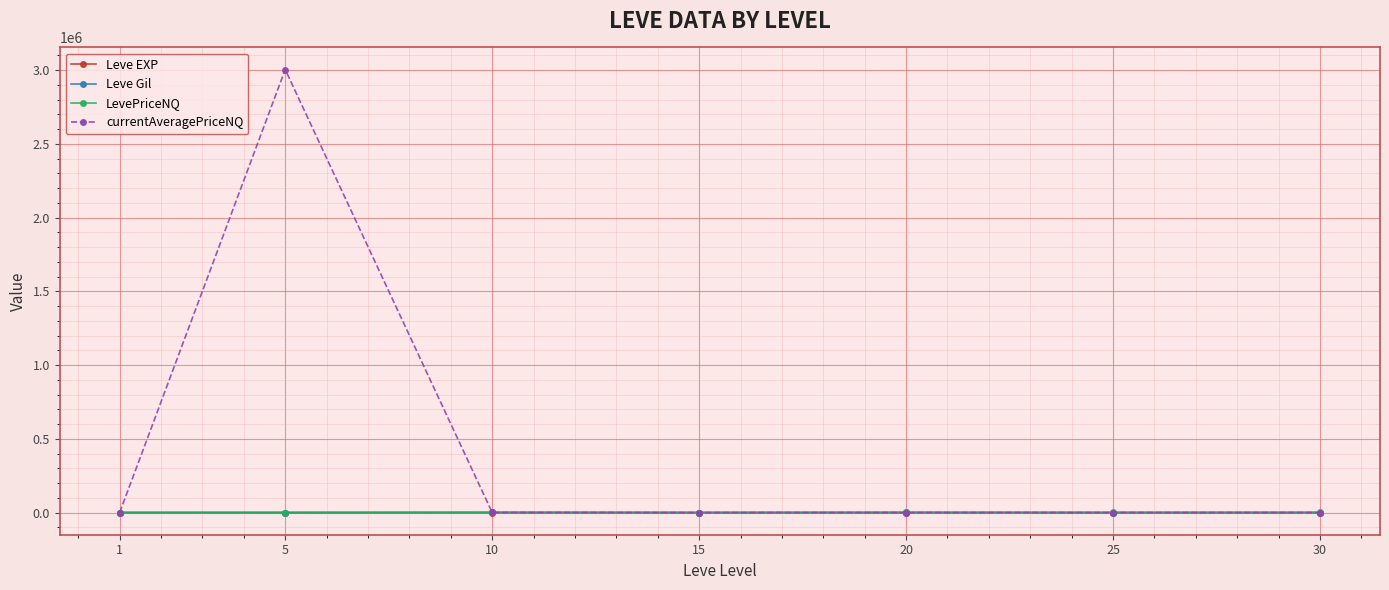

What is the spread (max minus min) of values at 10?

1498